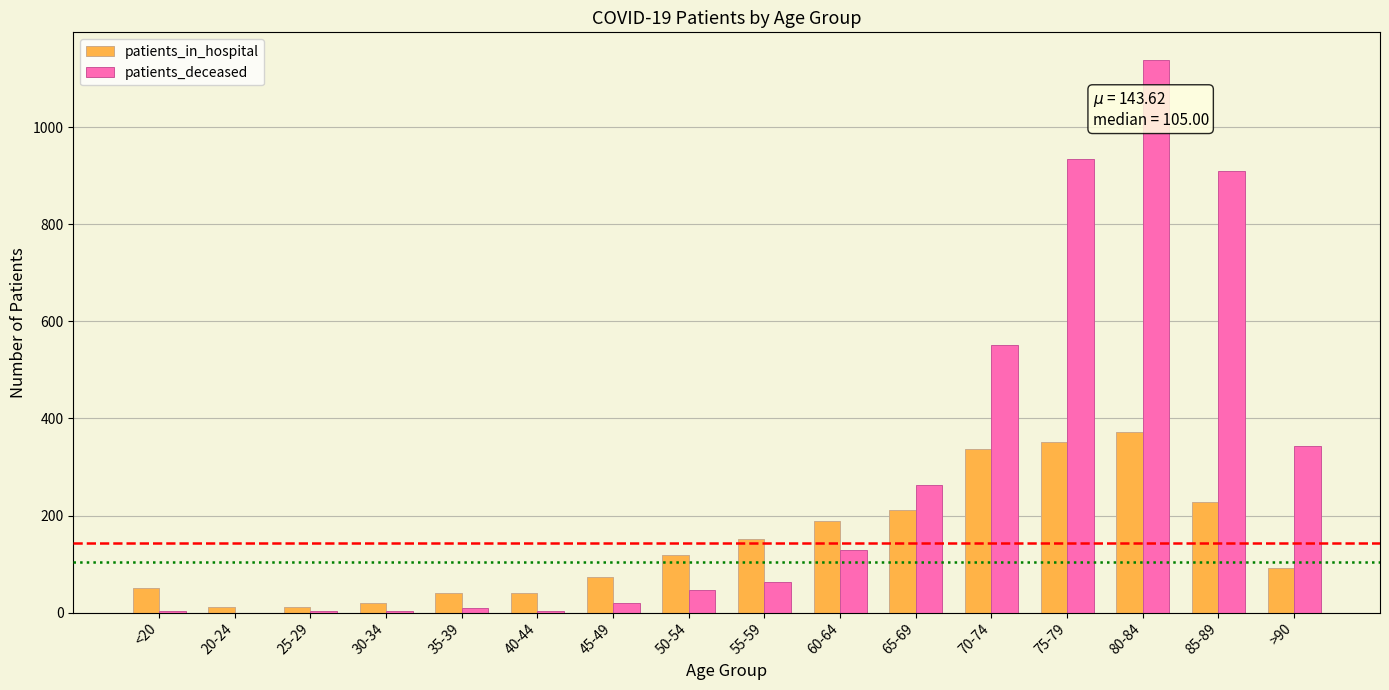

Which category has the highest value across all series?

80-84